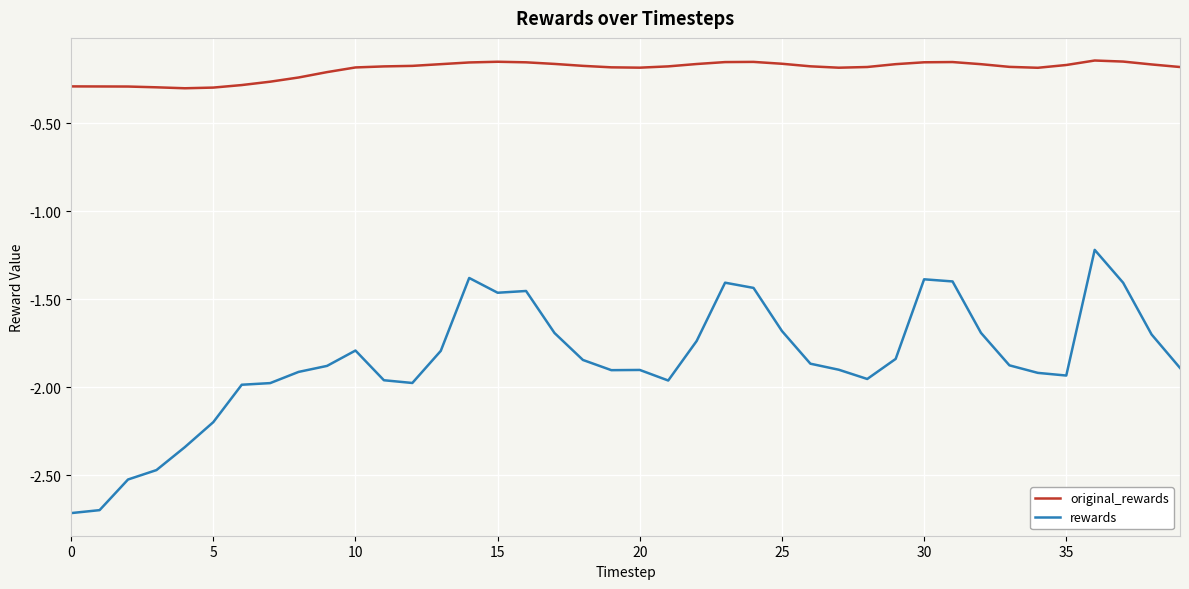

True or false: original_rewards and rewards cross at least once.

False